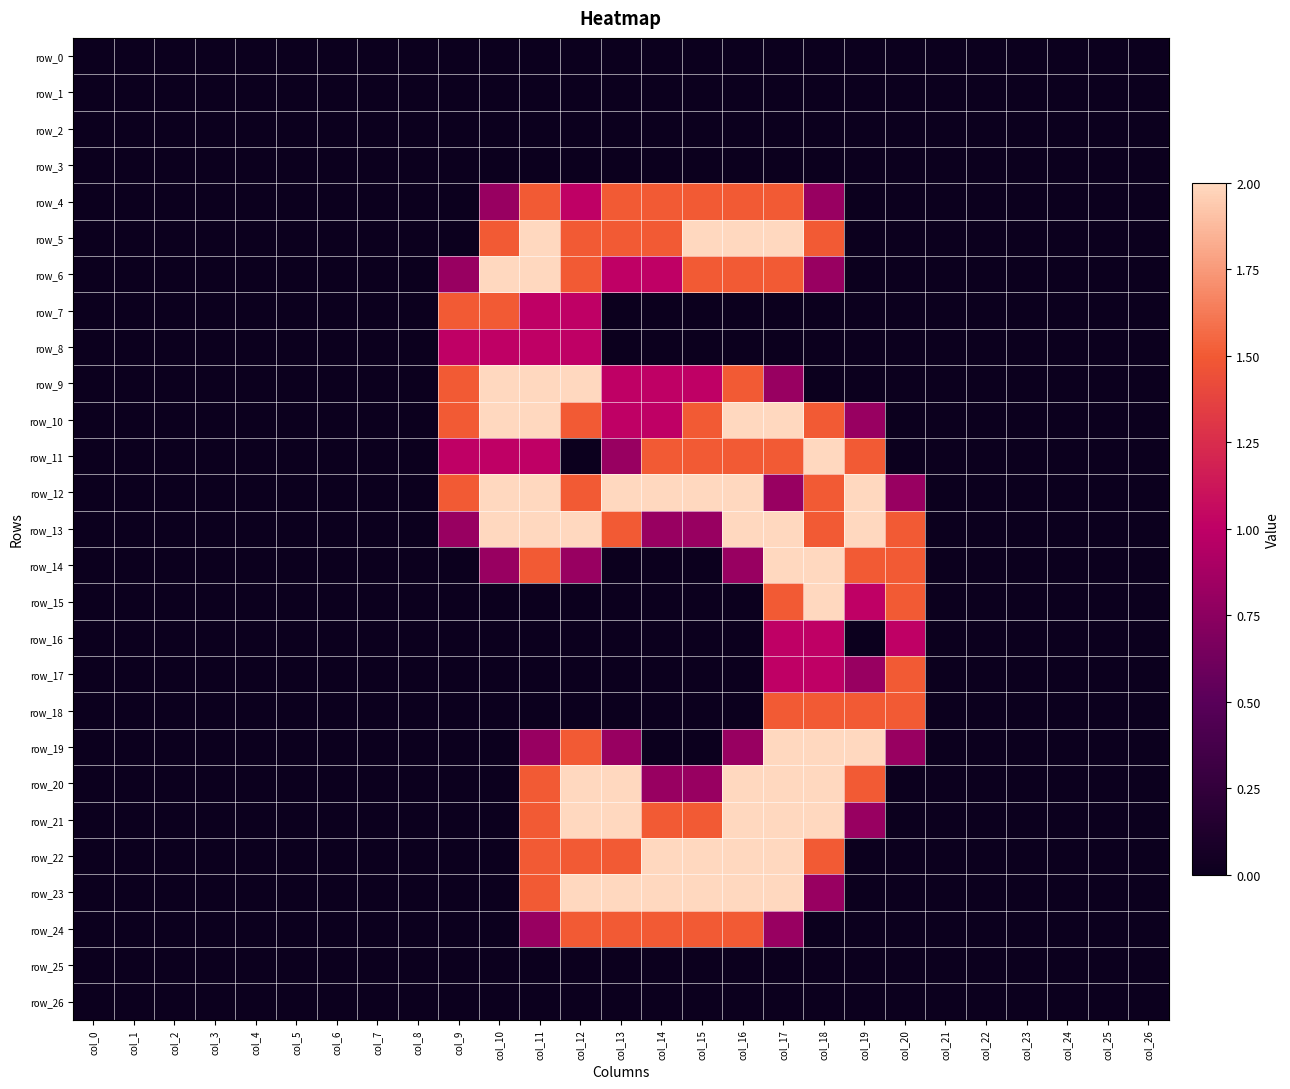

How many positive values does the row_20 series have?

9